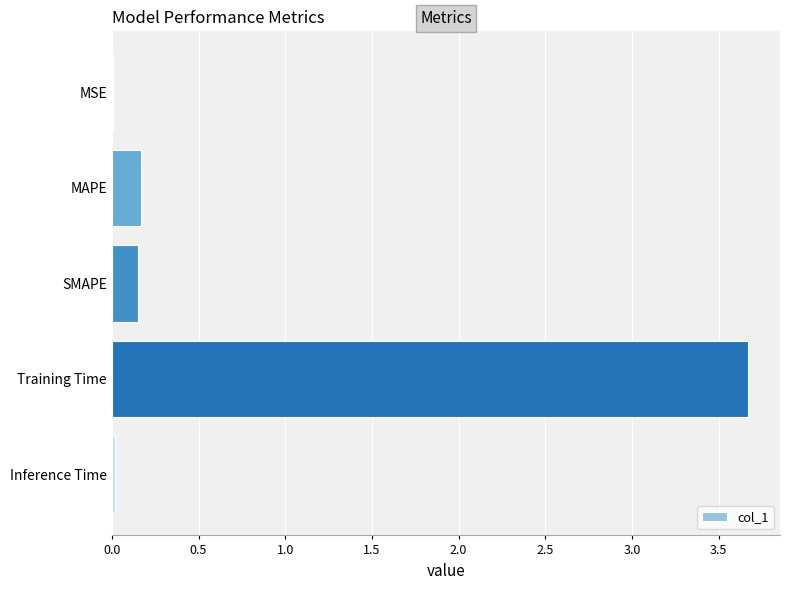

The value at Inference Time is 0.0. True or false?

True